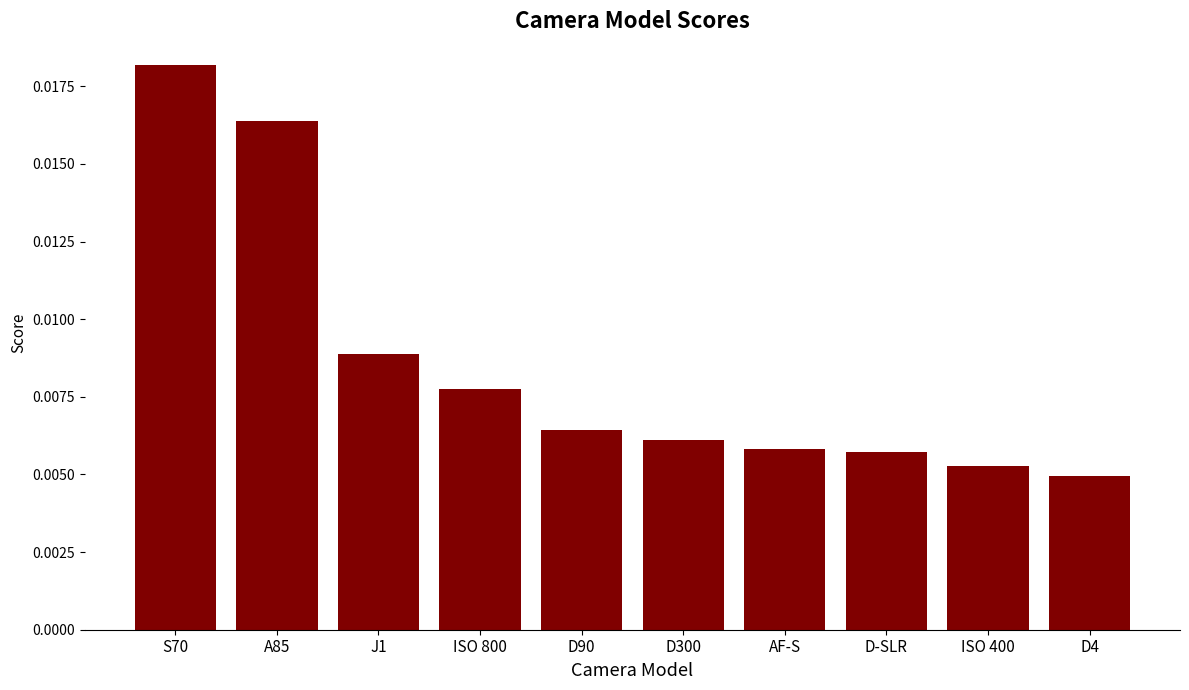

What position from the left is ISO 400?

9